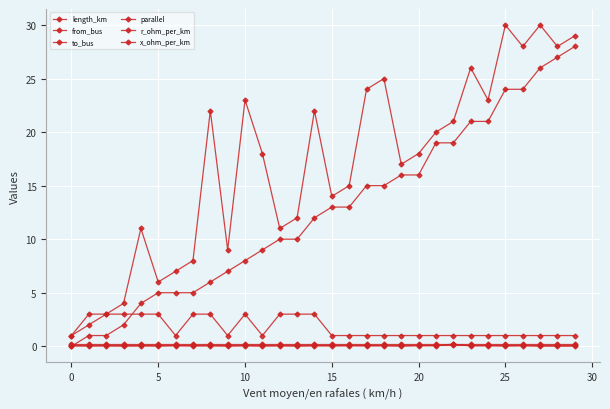

Count the number of data series in this chart.

6